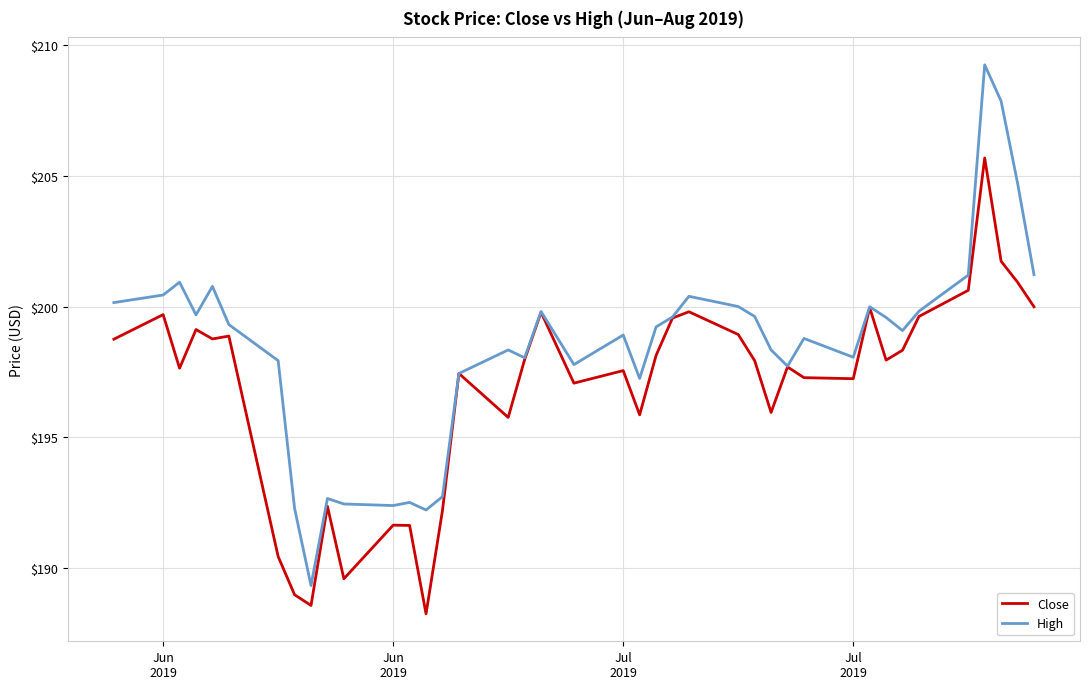

What is the highest value of the High series?

209.2